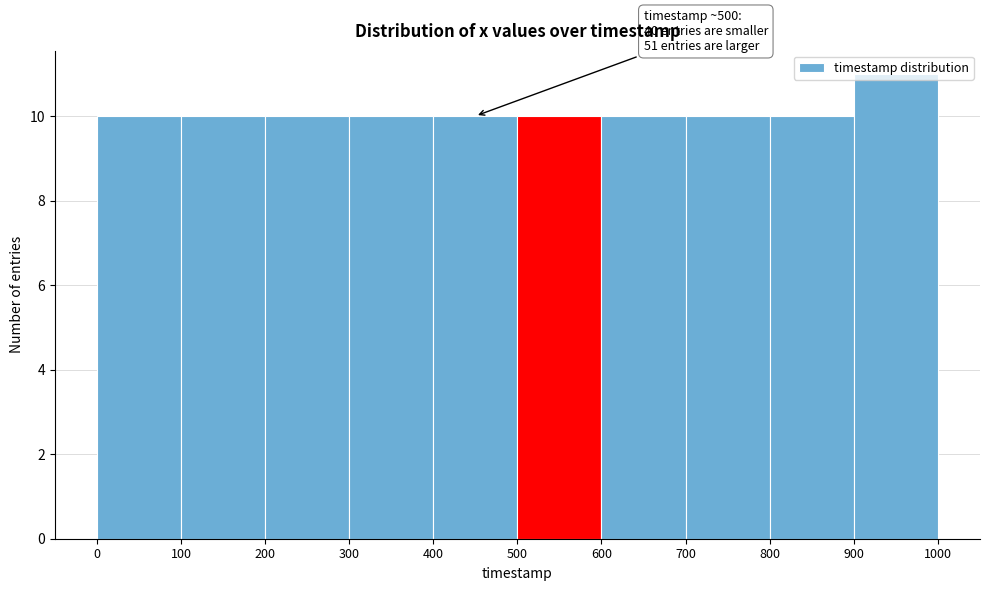

Which range on the x-axis has the tallest bar?

900 to 1000